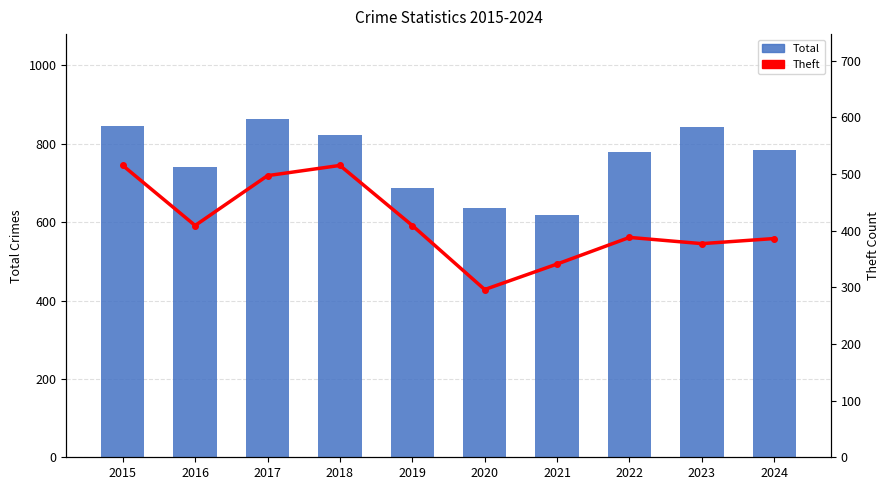

Reading right to left, list all the values displayed in this chart.

Total: 785	844	779	618	635	686	823	864	741	845
Theft: 386	377	388	341	296	409	515	497	409	515